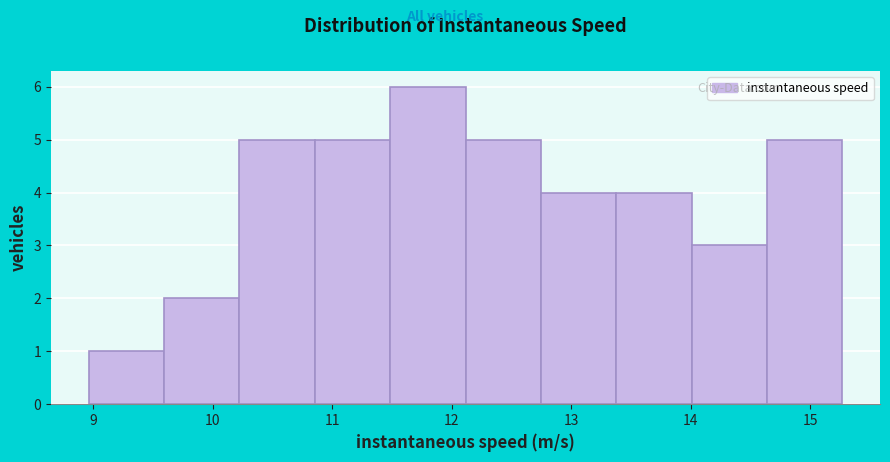

Reading left to right, transcribe this chart: for each bar, give the range it covers on the x-axis and its height. Neither the bar edges nor the heights are printed on the chart, so give them approximately, as read against the axes.

9.0 to 9.6: 1
9.6 to 10.2: 2
10.2 to 10.9: 5
10.9 to 11.5: 5
11.5 to 12.1: 6
12.1 to 12.7: 5
12.7 to 13.4: 4
13.4 to 14.0: 4
14.0 to 14.6: 3
14.6 to 15.3: 5